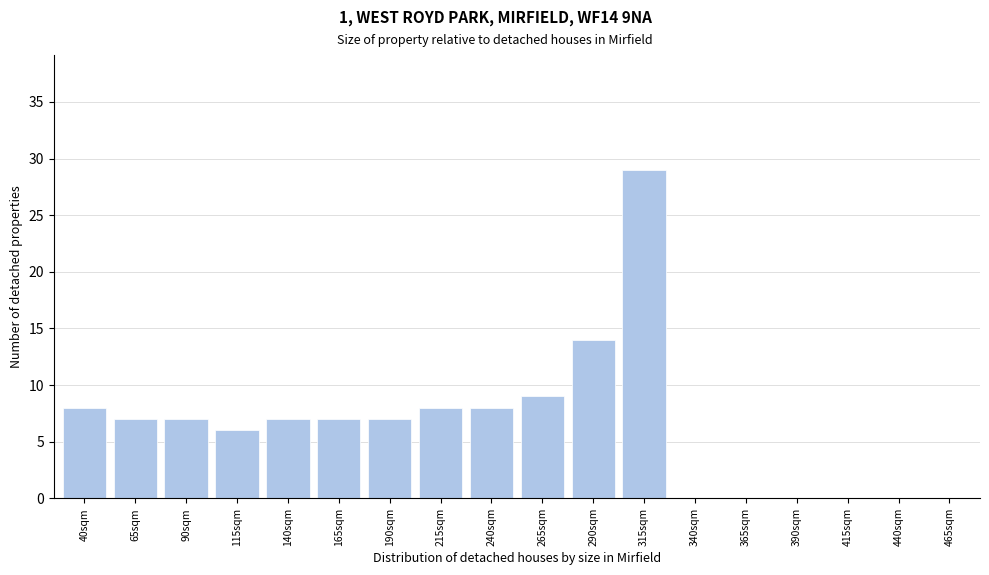

Reading right to left, list all the values displayed in this chart.

465sqm=0	440sqm=0	415sqm=0	390sqm=0	365sqm=0	340sqm=0	315sqm=29	290sqm=14	265sqm=9	240sqm=8	215sqm=8	190sqm=7	165sqm=7	140sqm=7	115sqm=6	90sqm=7	65sqm=7	40sqm=8